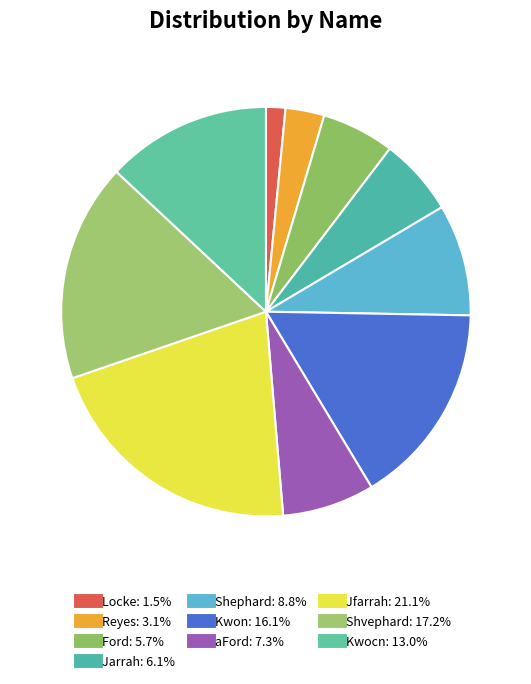

The Ford slice represents 6% of the pie. True or false?

True